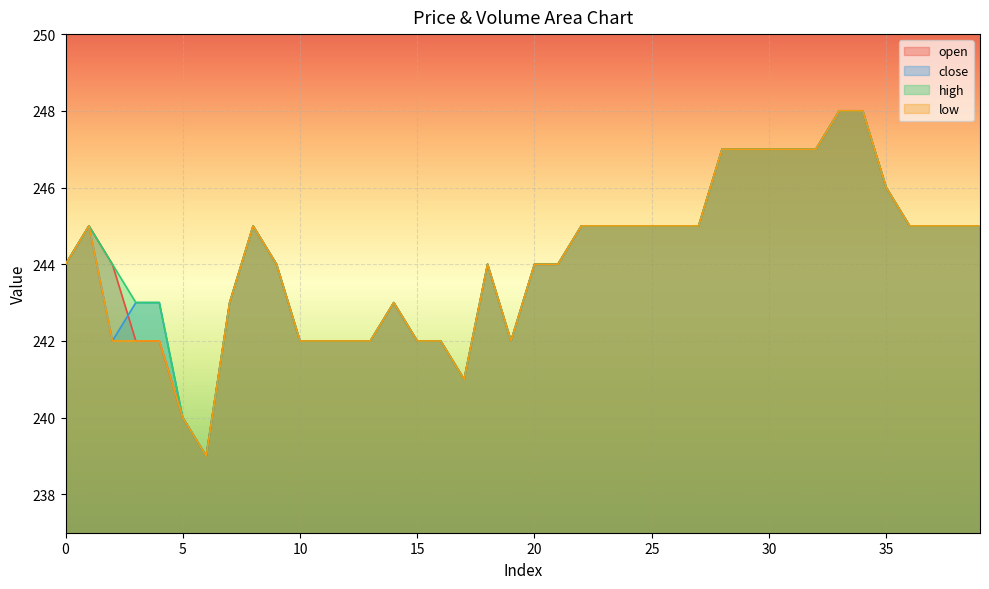

How many data points does each series have?

40